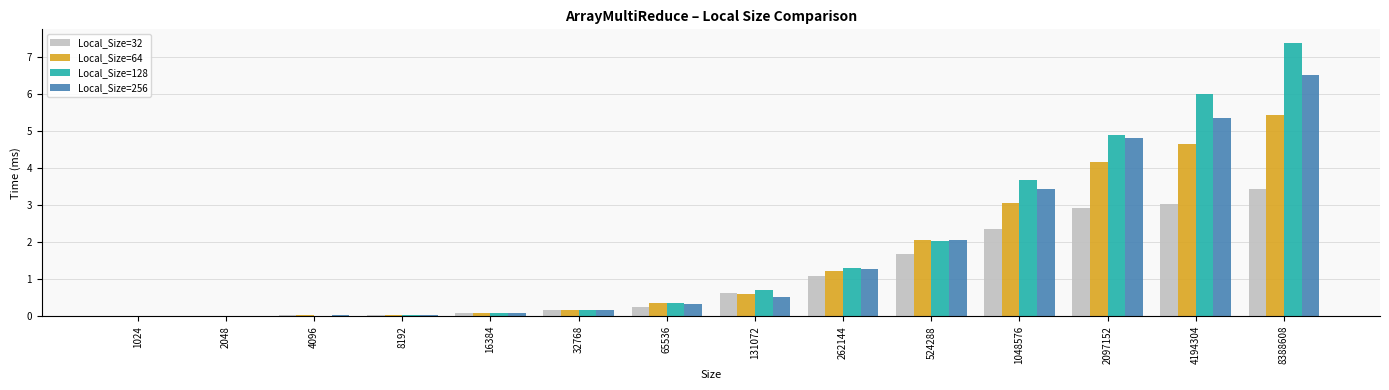

At which category is the sum across all series the highest?

8388608